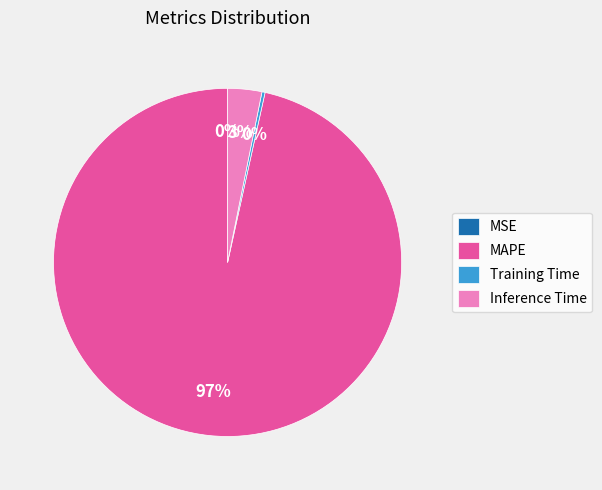

What is the majority slice?

MAPE